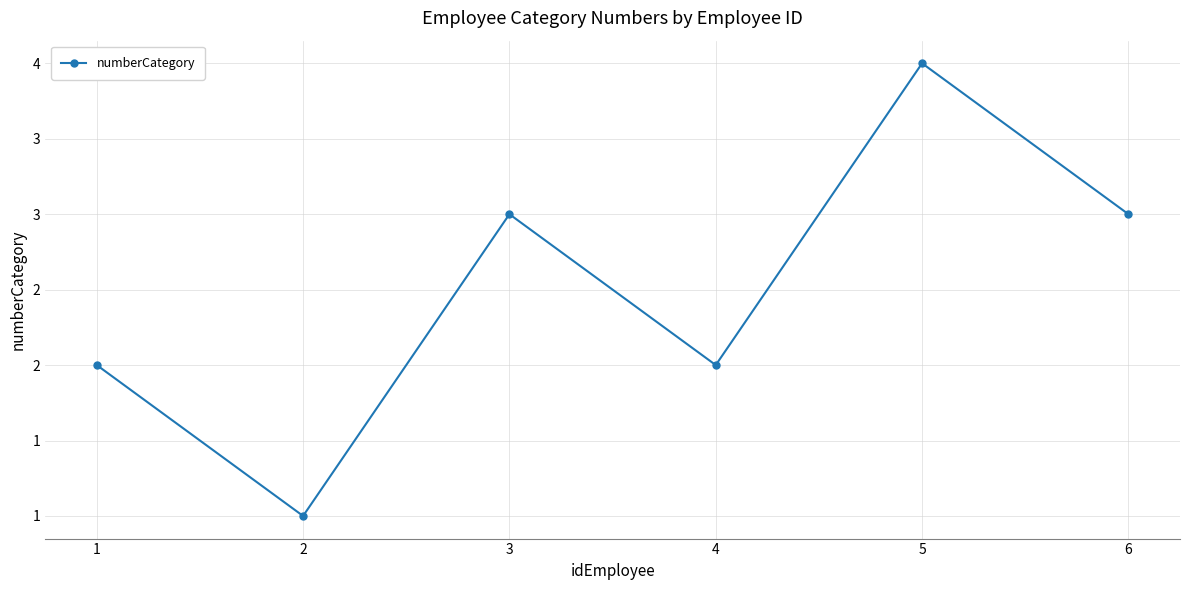

What is the average value?

2